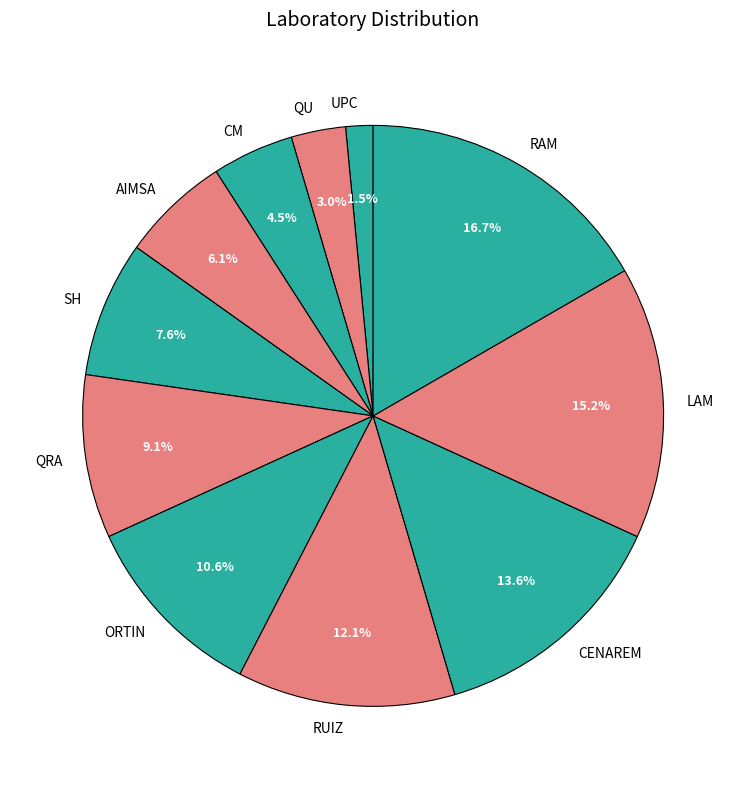

How many segments does this pie chart have?

11